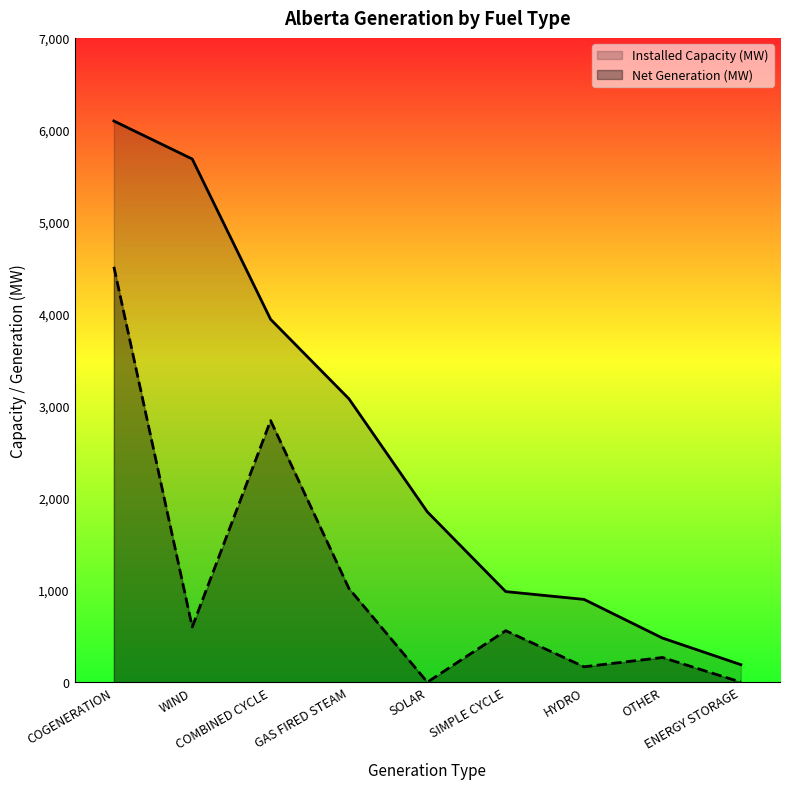

Reading left to right, list all the values displayed in this chart.

Installed Capacity (MW): 6097	5684	3942	3078	1850	984	899	479	190
Net Generation (MW): 4513	600	2842	1017	0	559	167	268	0